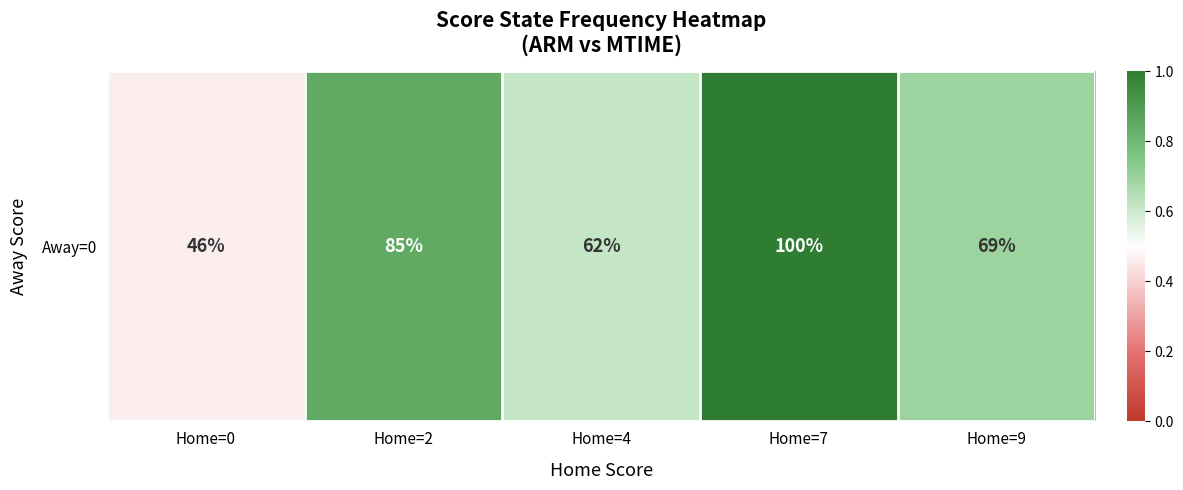

Reading left to right, what are all the values shown in this chart?

Home=0=0.5	Home=2=0.8	Home=4=0.6	Home=7=1.0	Home=9=0.7